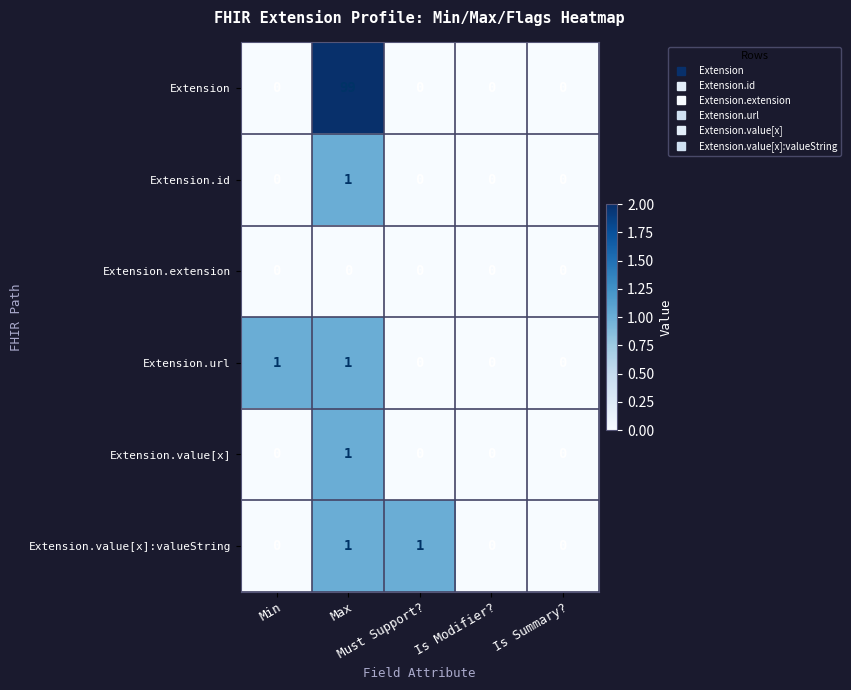

How many data points does each series have?

5